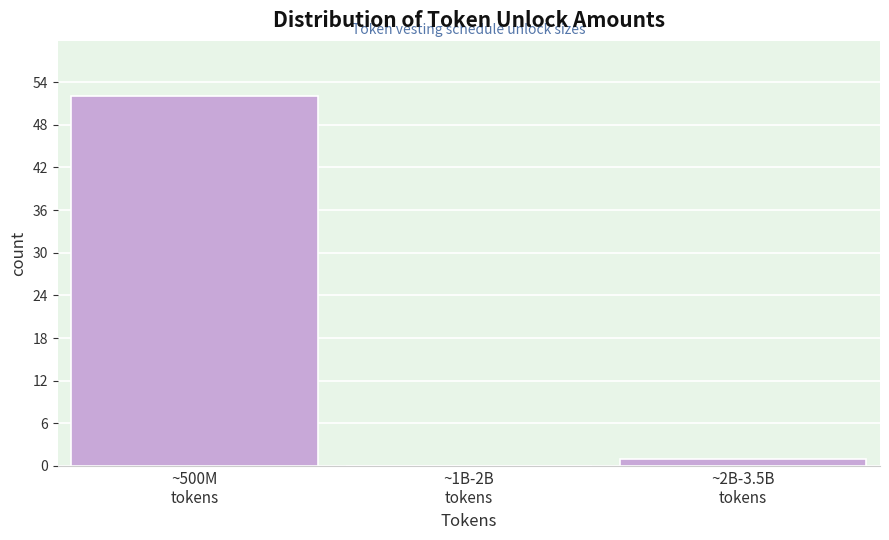

What is the sum of all values?

53